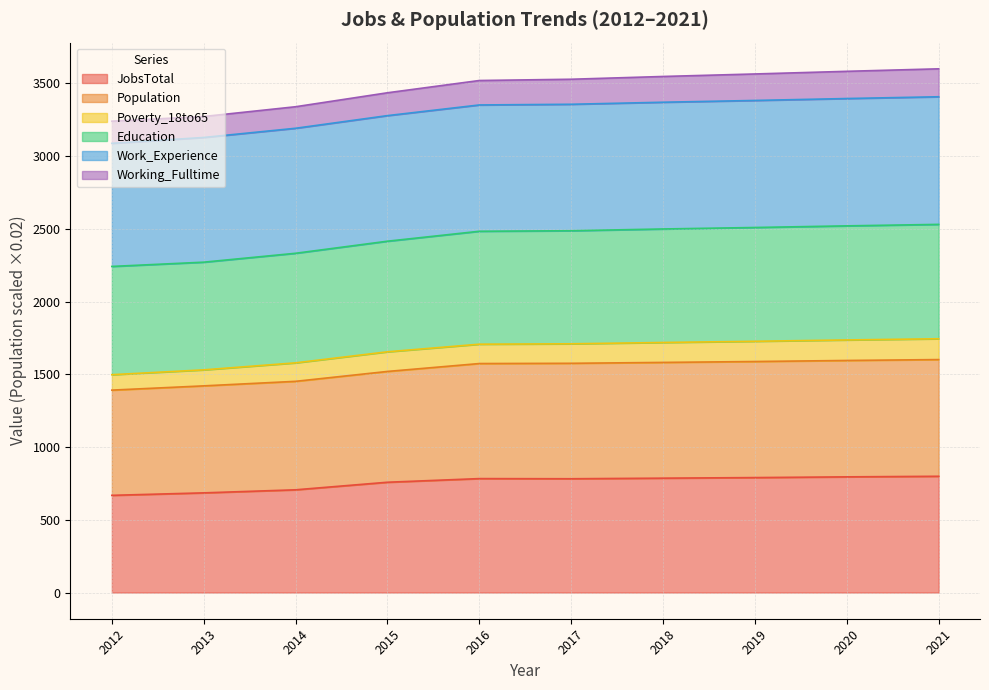

True or false: Education and JobsTotal intersect in this chart.

False